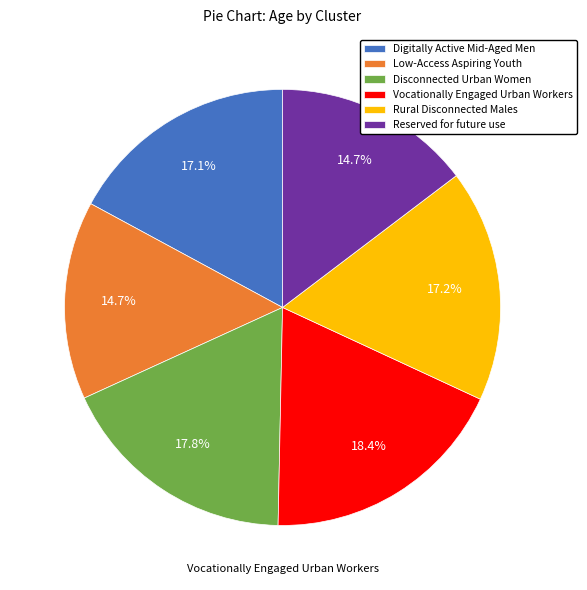

Combined, do Vocationally Engaged Urban Workers and Rural Disconnected Males account for over 50%?

No